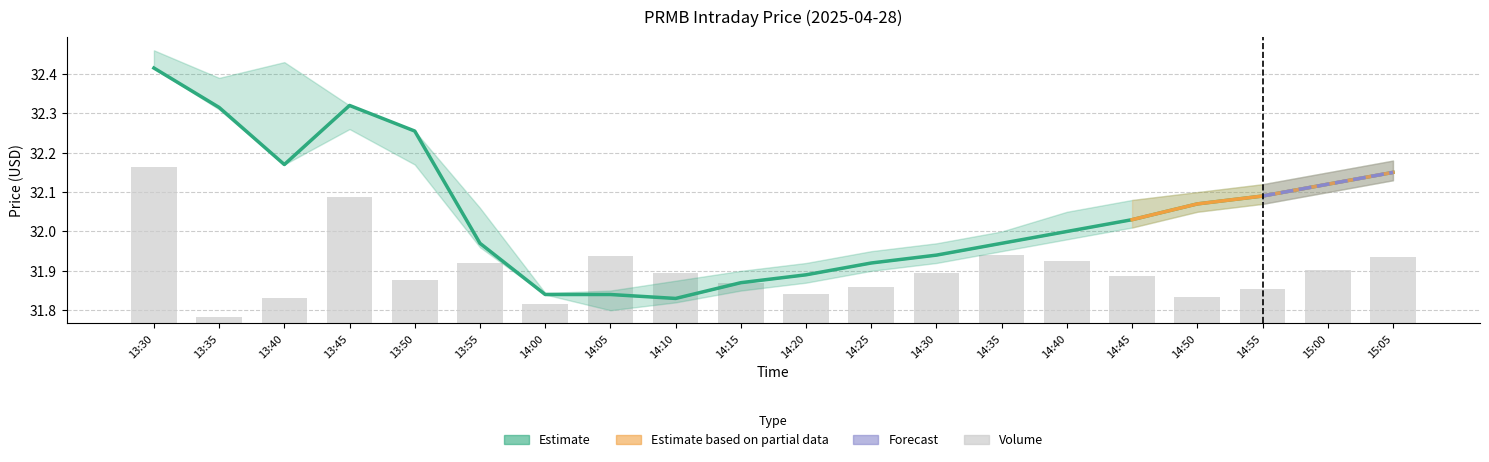

What position from the right is 14:40?

6